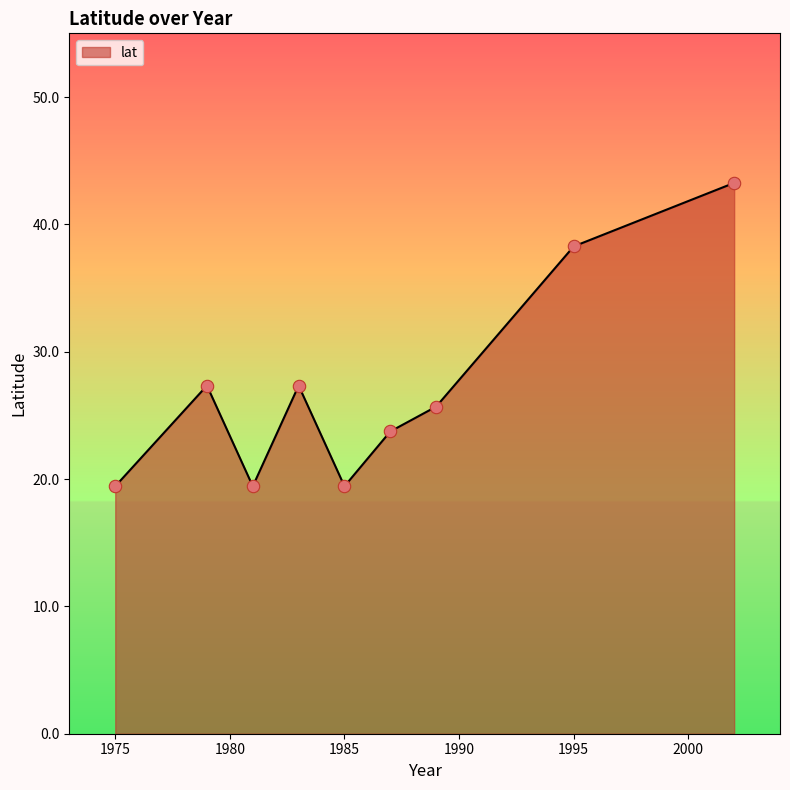

What is the maximum value shown in the chart?

43.3